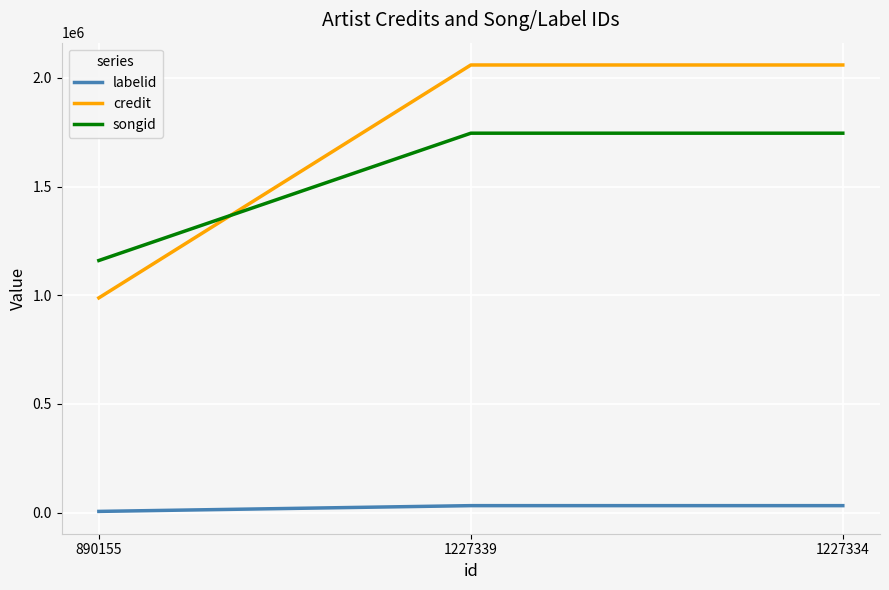

Reading left to right, transcribe all the data shown in this chart.

labelid: 5426.0	31920.3	31920.3
credit: 987737.0	2059175.0	2059175.0
songid: 1159678.0	1745365.0	1745365.0